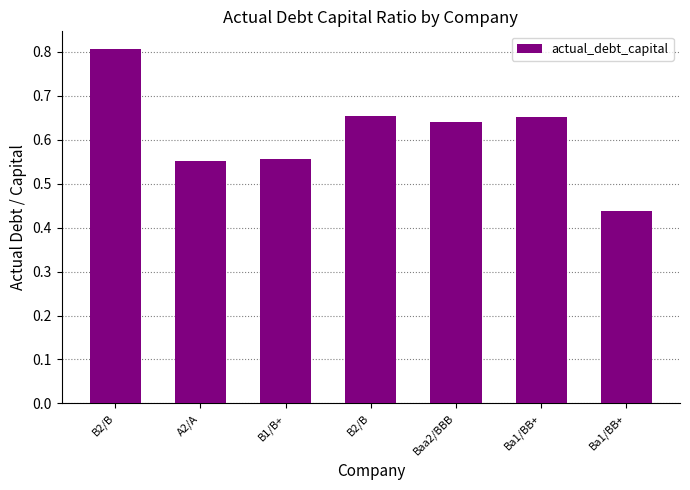

What is the difference between the maximum and minimum values?

0.4